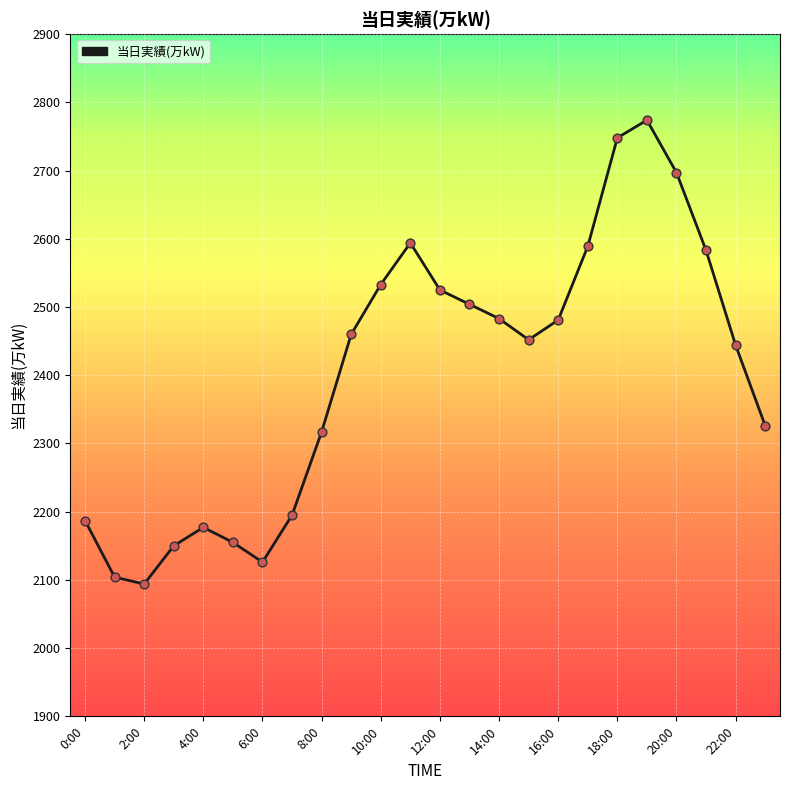

What is the difference between the maximum and minimum values?

680